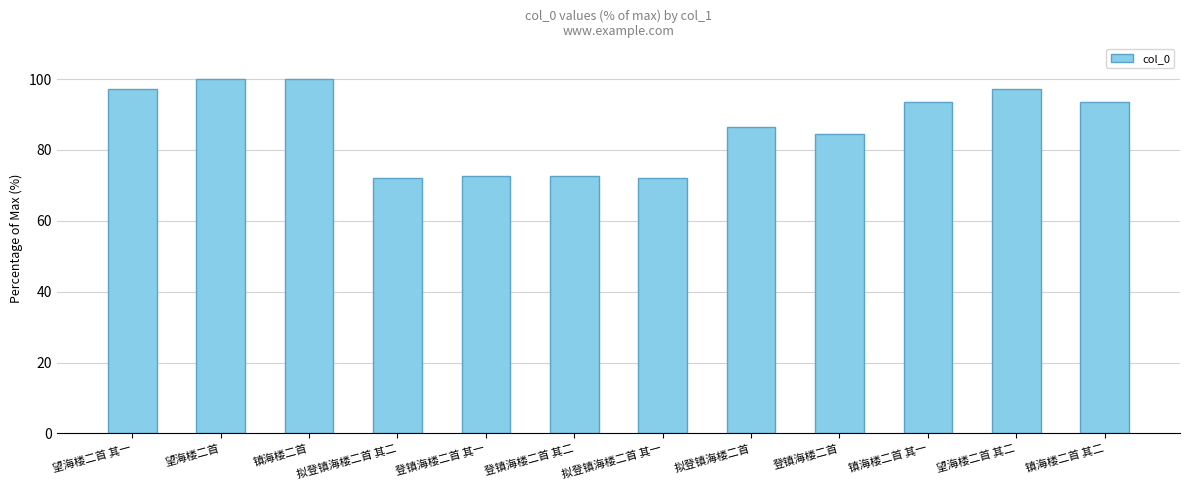

What is the difference between the second highest and second lowest values?

27.8